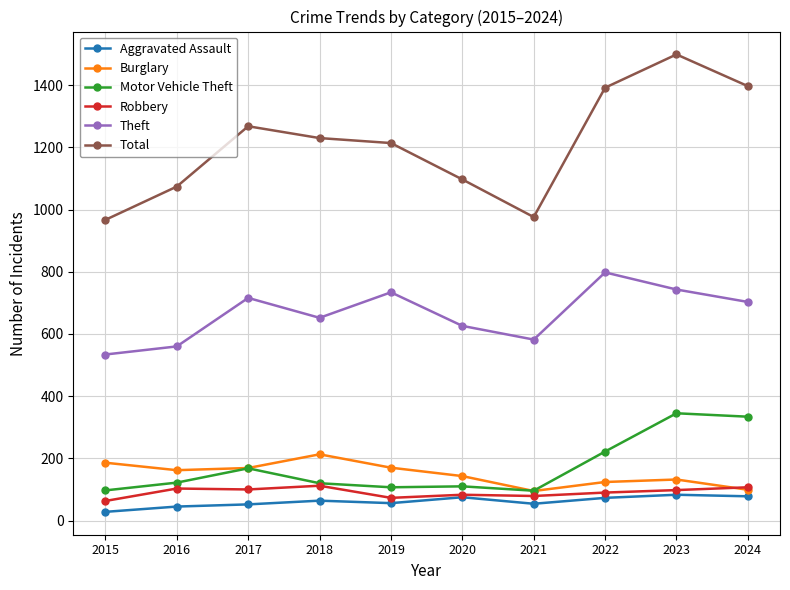

At which category does Motor Vehicle Theft reach its first local peak?

2017